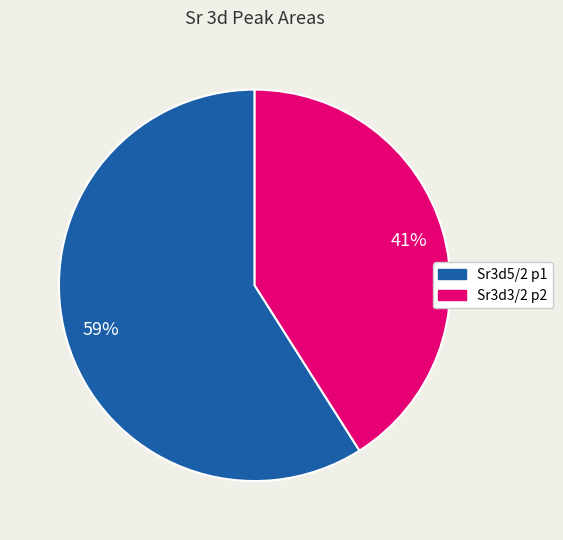

Rank the categories by value from highest to lowest.

Sr3d5/2 p1, Sr3d3/2 p2